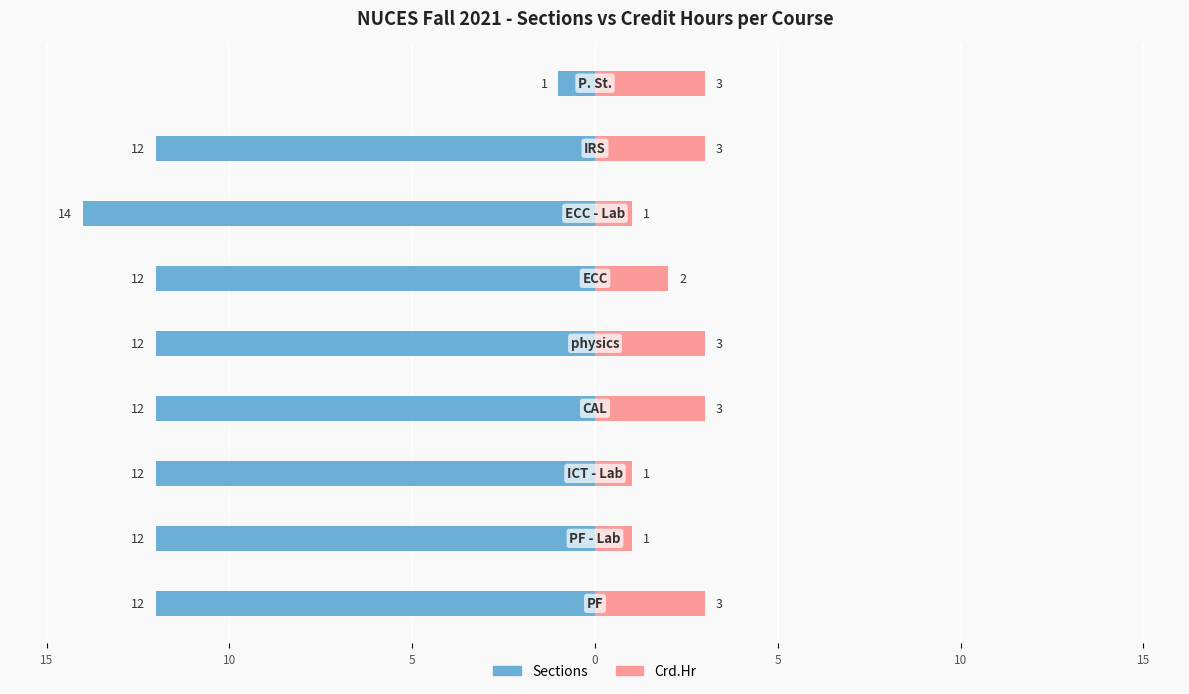

Which series has the largest range (max minus min)?

Sections